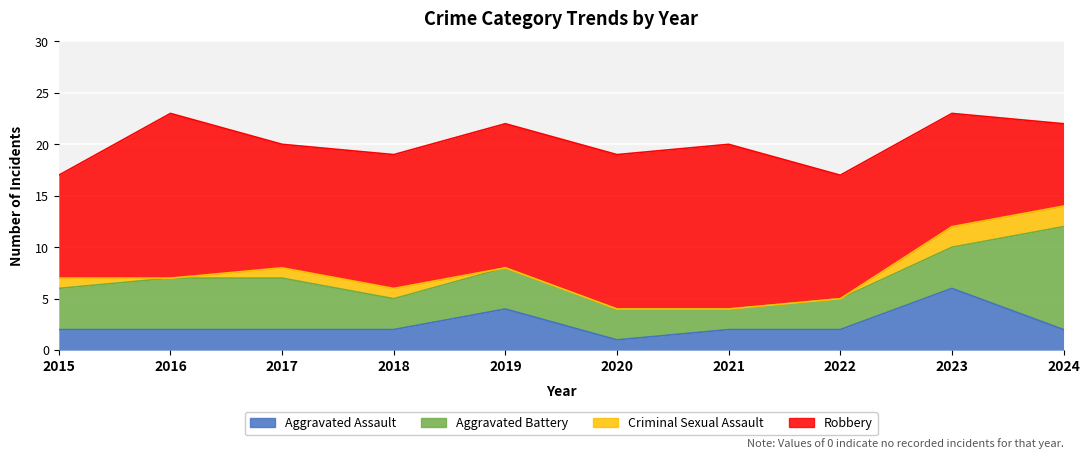

What are all the series names shown in the legend?

Aggravated Assault, Aggravated Battery, Criminal Sexual Assault, Robbery